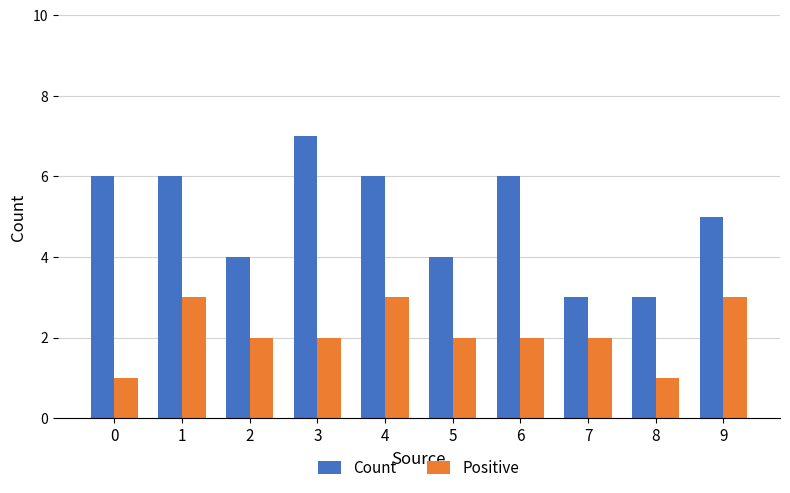

Read the Positive value at 3.

2